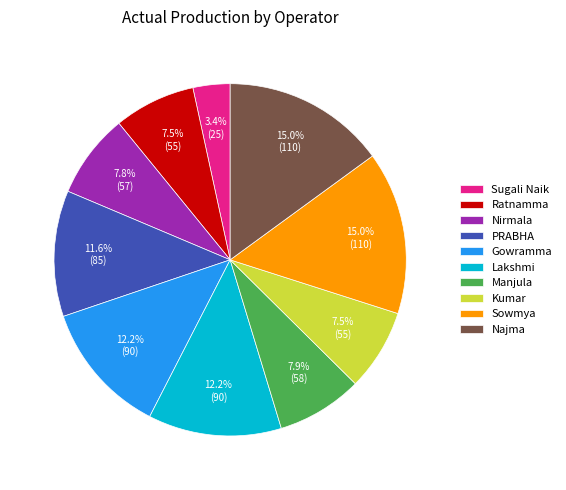

Which has a higher value, Kumar or Najma?

Najma